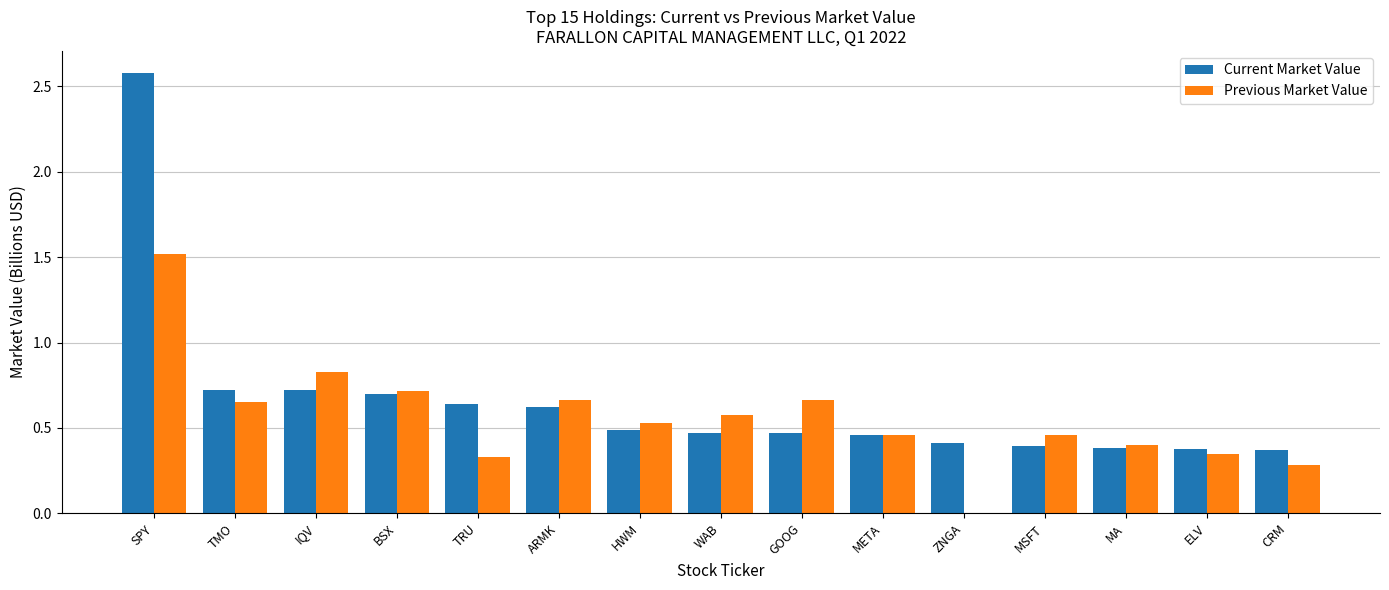

What is the sum of all Previous Market Value values?

8.4